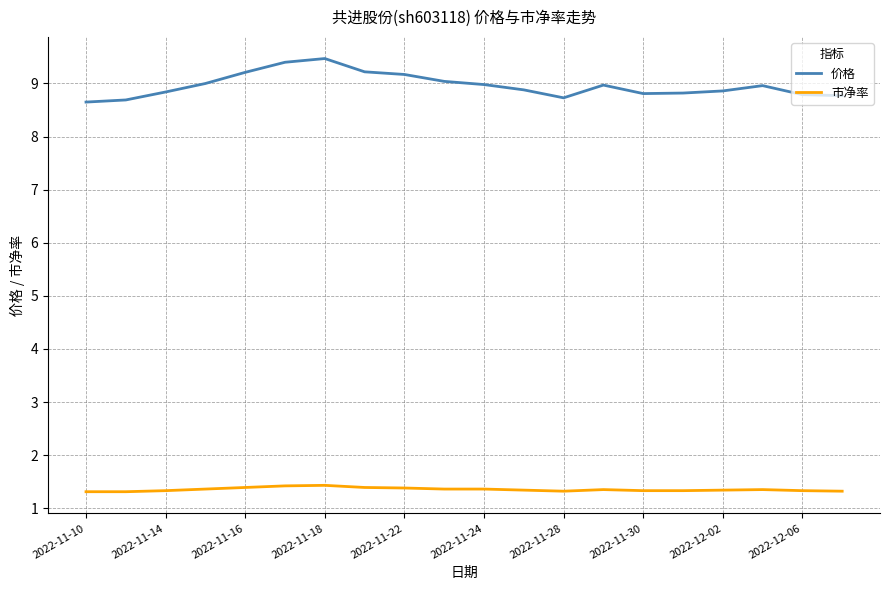

What are all the series names shown in the legend?

价格, 市净率